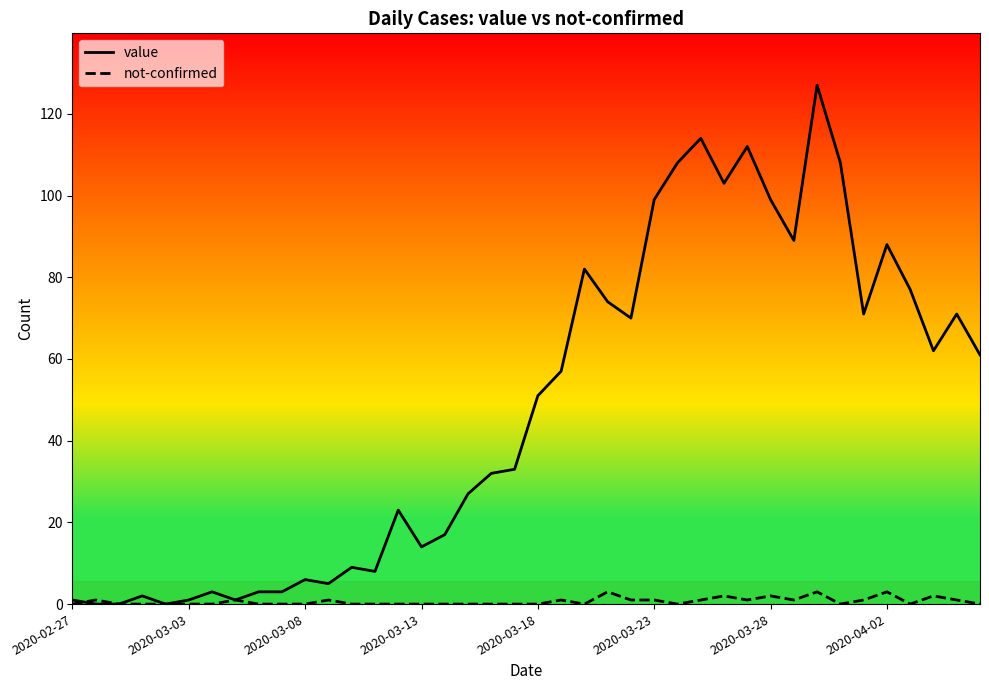

Which series has the widest spread of values?

value